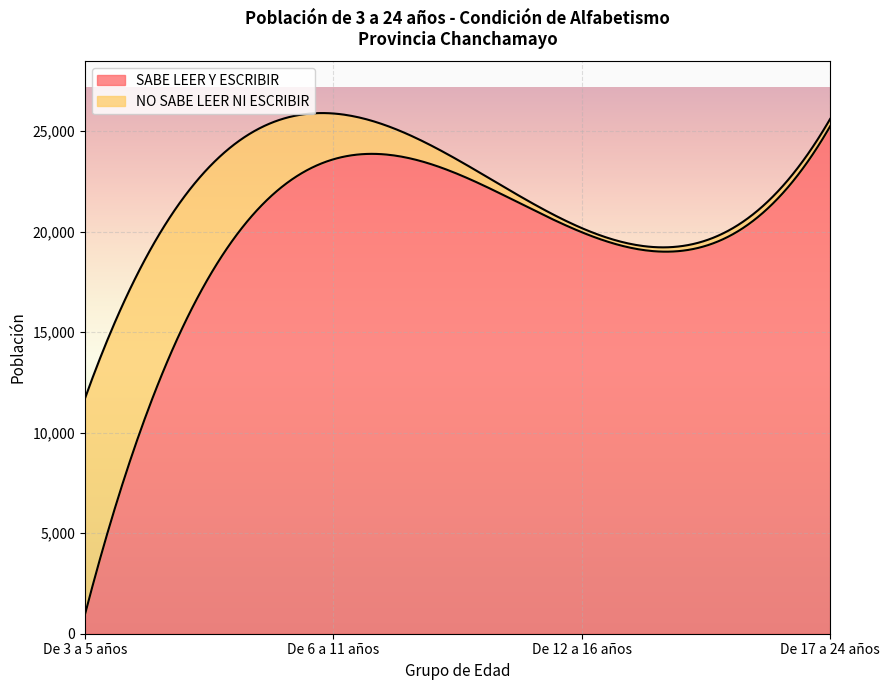

How many interior local peaks does the SABE LEER Y ESCRIBIR series have?

1